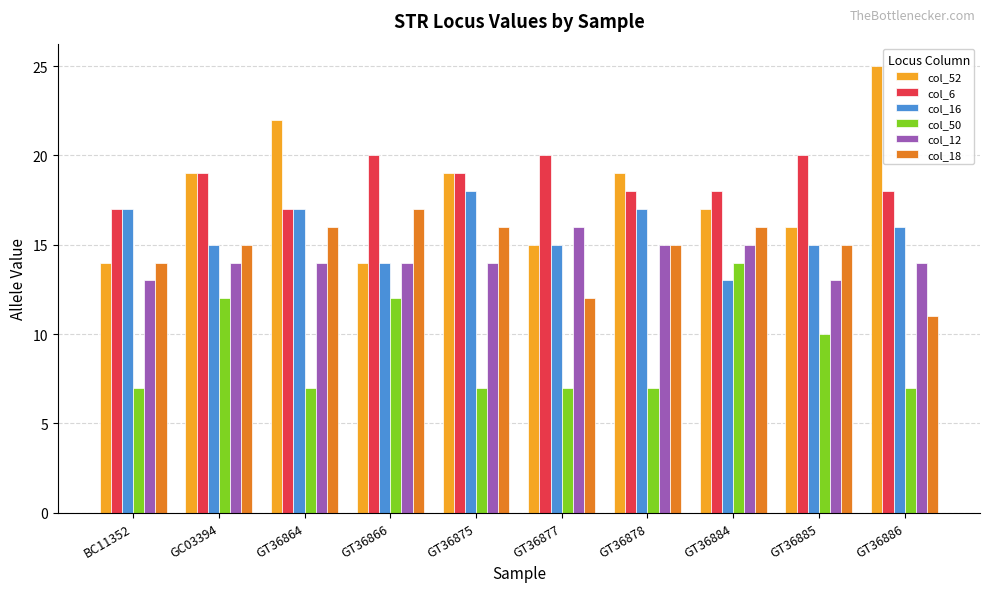

List the series in order of their peak value, lowest first.

col_50, col_12, col_18, col_16, col_6, col_52